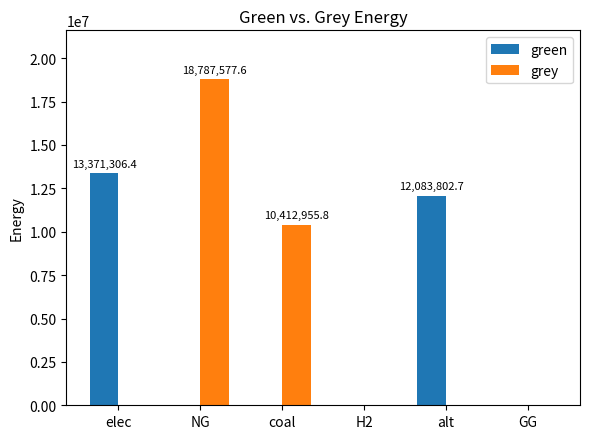

The grey series shows -10892100.4 at H2. True or false?

False